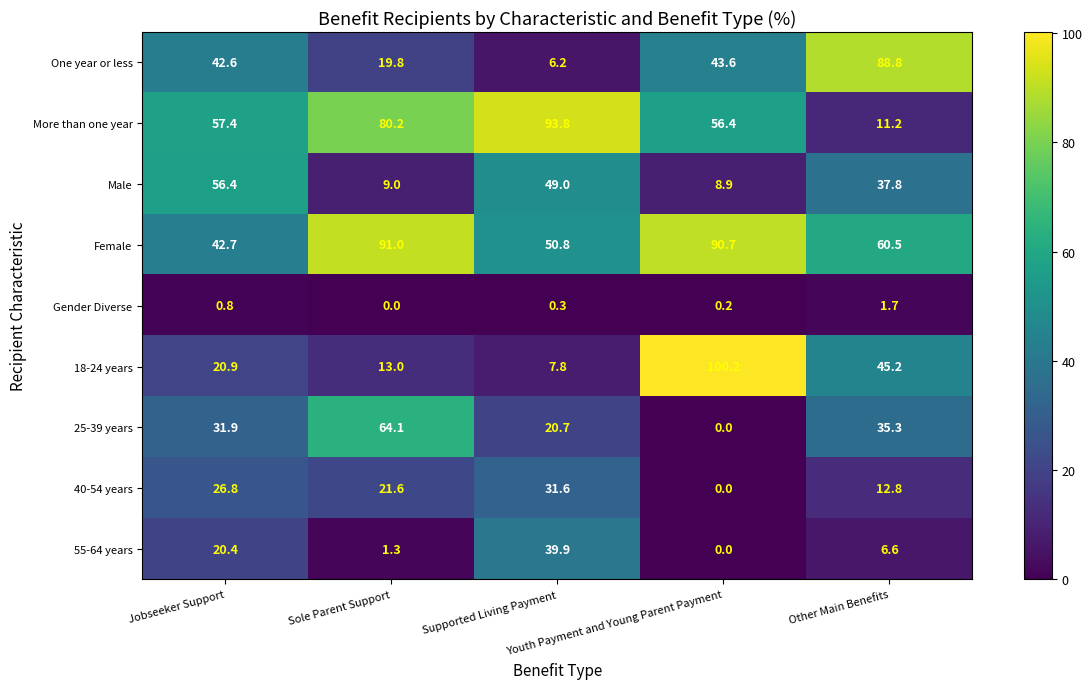

How many data points in 18-24 years are less than 20?

2